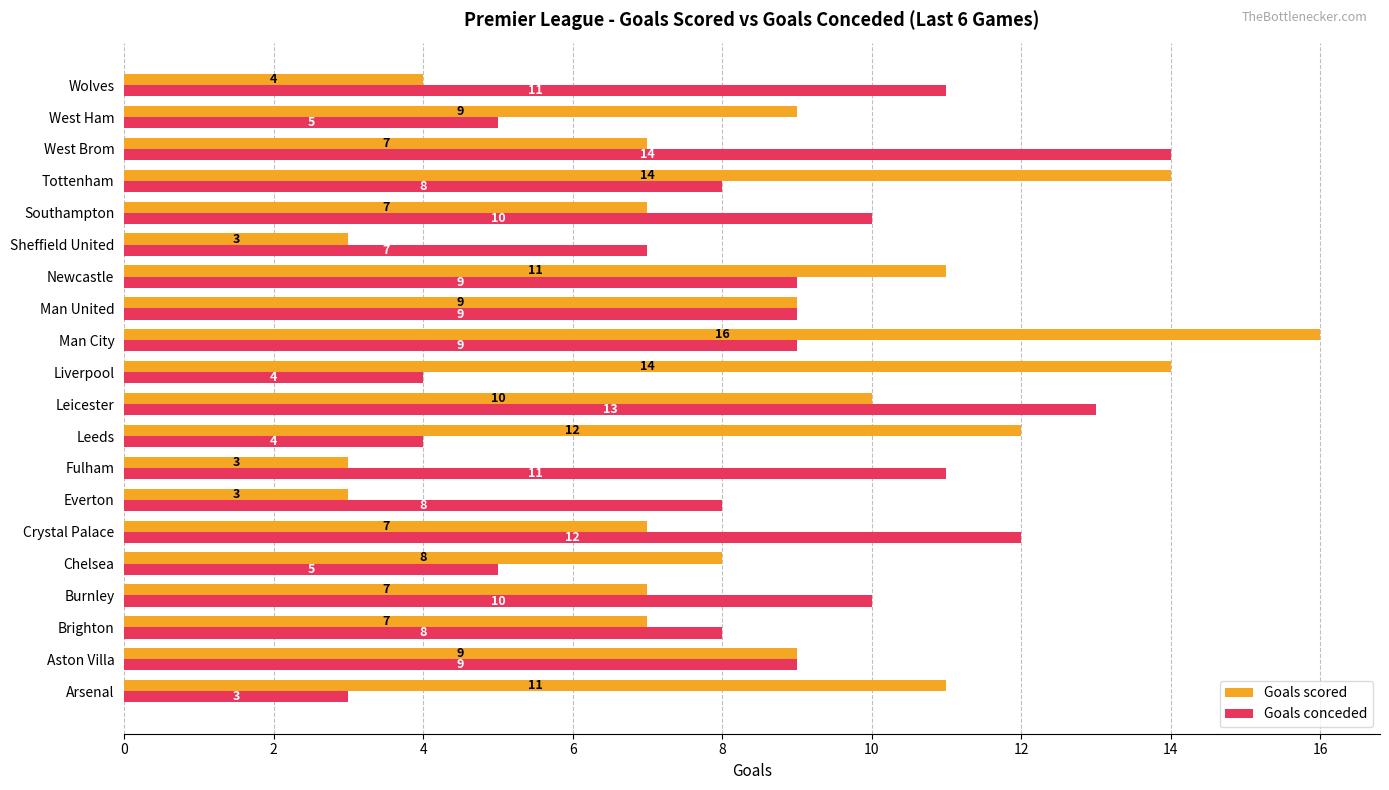

True or false: Goals scored has a value of 19 at Arsenal.

False